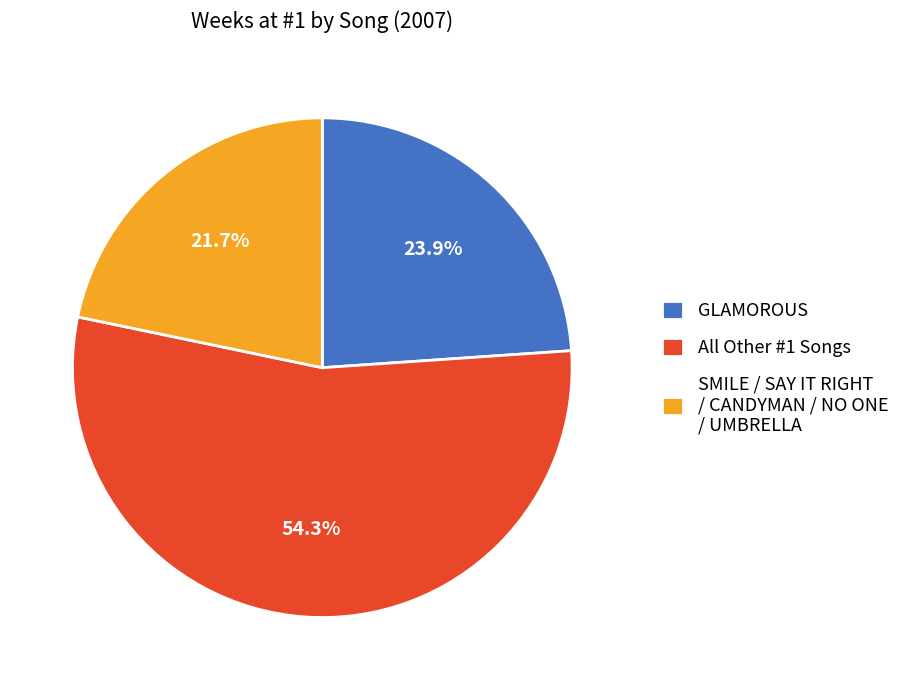

What percentage do GLAMOROUS and All Other #1 Songs together represent?

78.3%